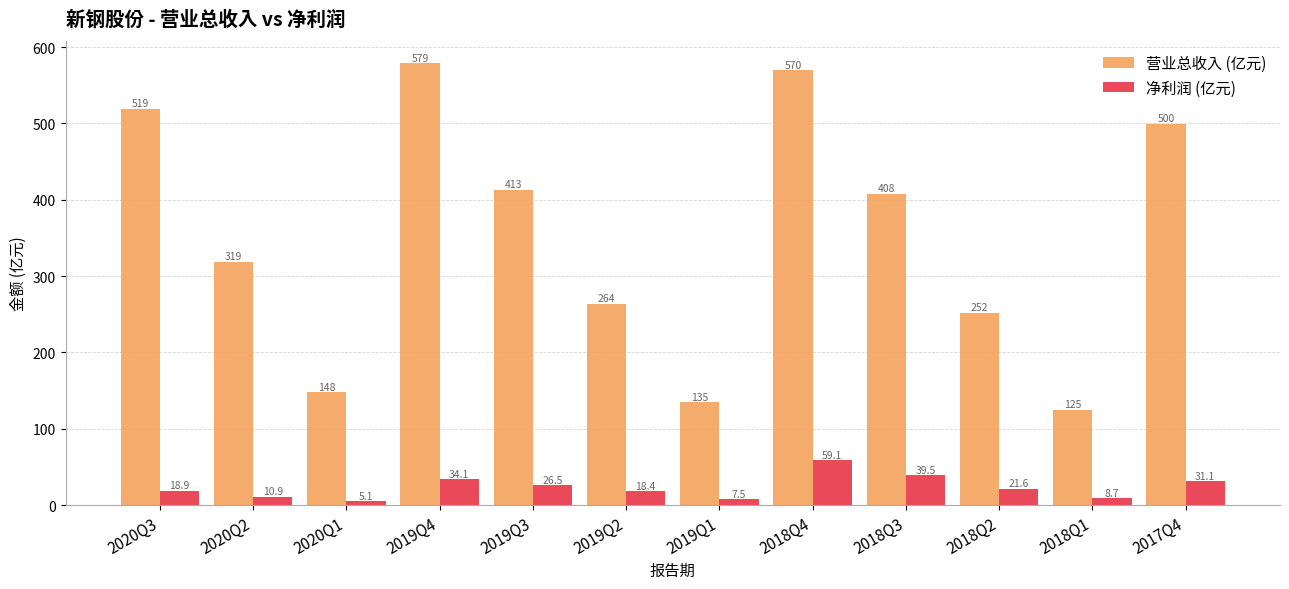

Reading left to right, transcribe all the data shown in this chart.

营业总收入 (亿元): 2020Q3=519.3	2020Q2=318.8	2020Q1=148.1	2019Q4=579.0	2019Q3=413.2	2019Q2=263.8	2019Q1=135.0	2018Q4=569.6	2018Q3=407.9	2018Q2=251.9	2018Q1=125.0	2017Q4=499.7
净利润 (亿元): 2020Q3=18.9	2020Q2=10.9	2020Q1=5.1	2019Q4=34.1	2019Q3=26.5	2019Q2=18.4	2019Q1=7.5	2018Q4=59.1	2018Q3=39.5	2018Q2=21.6	2018Q1=8.7	2017Q4=31.1